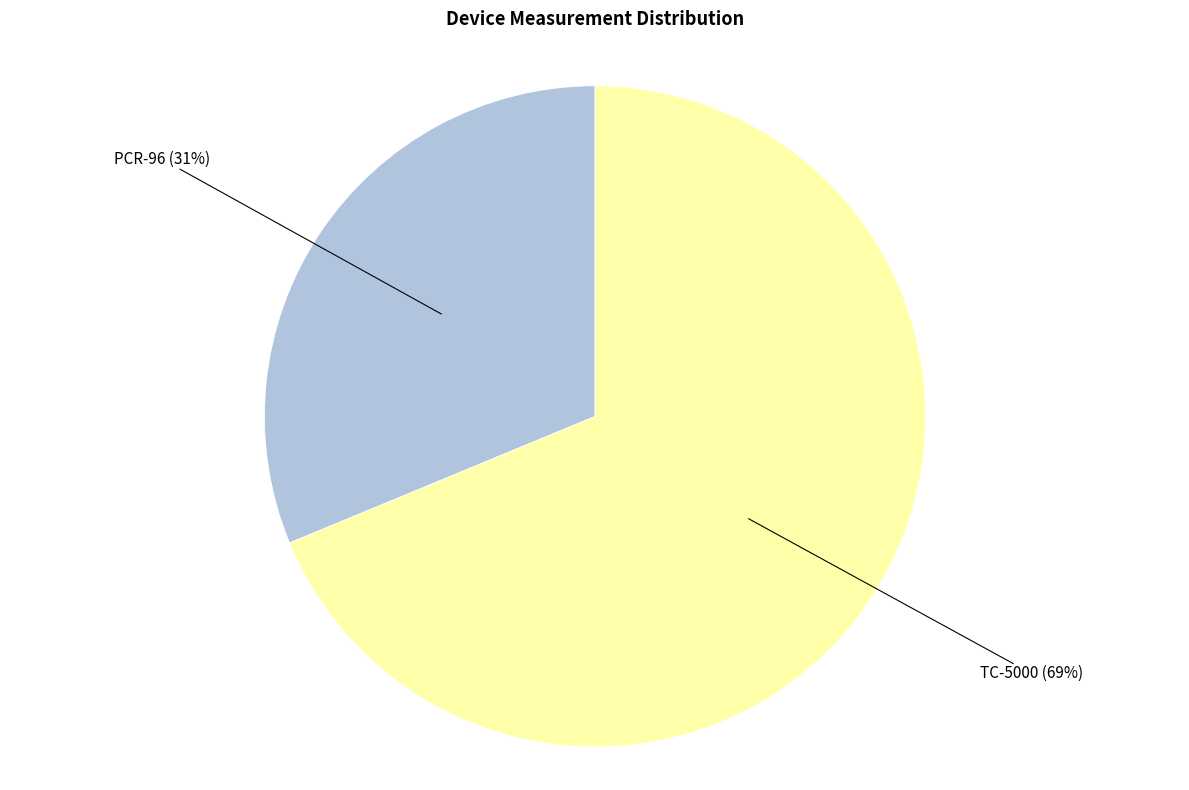

Which slice is the largest?

TC-5000